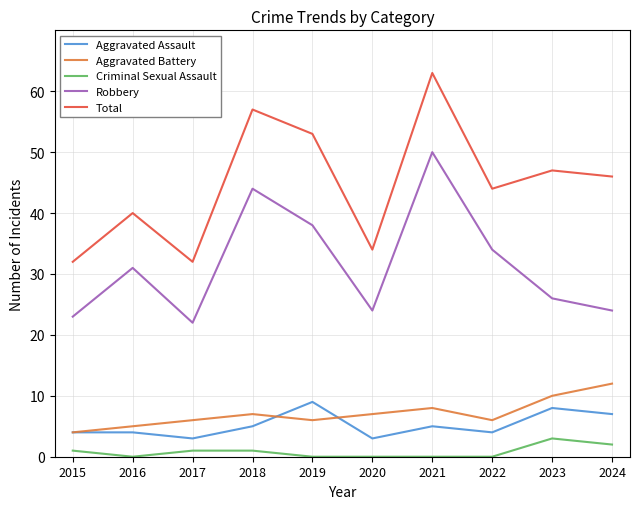

The Aggravated Assault series shows 3 at 2017. True or false?

True